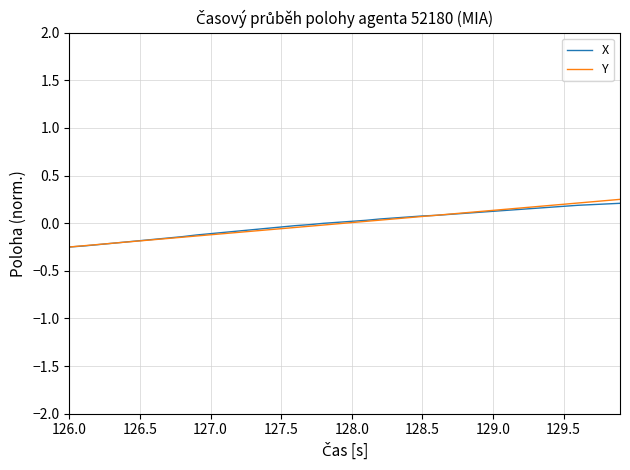

Which series has the widest spread of values?

Y